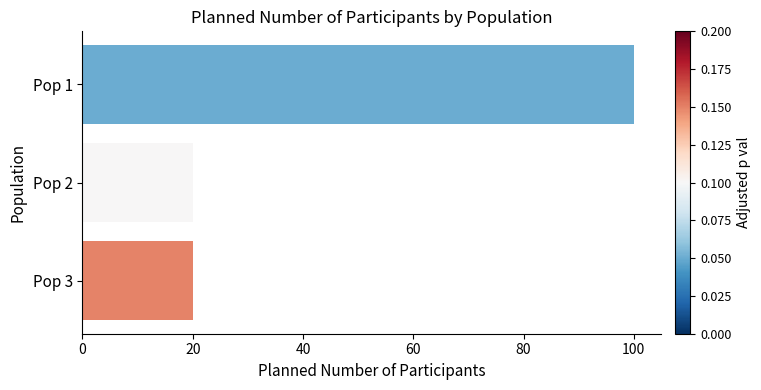

What is the smallest value displayed?

20